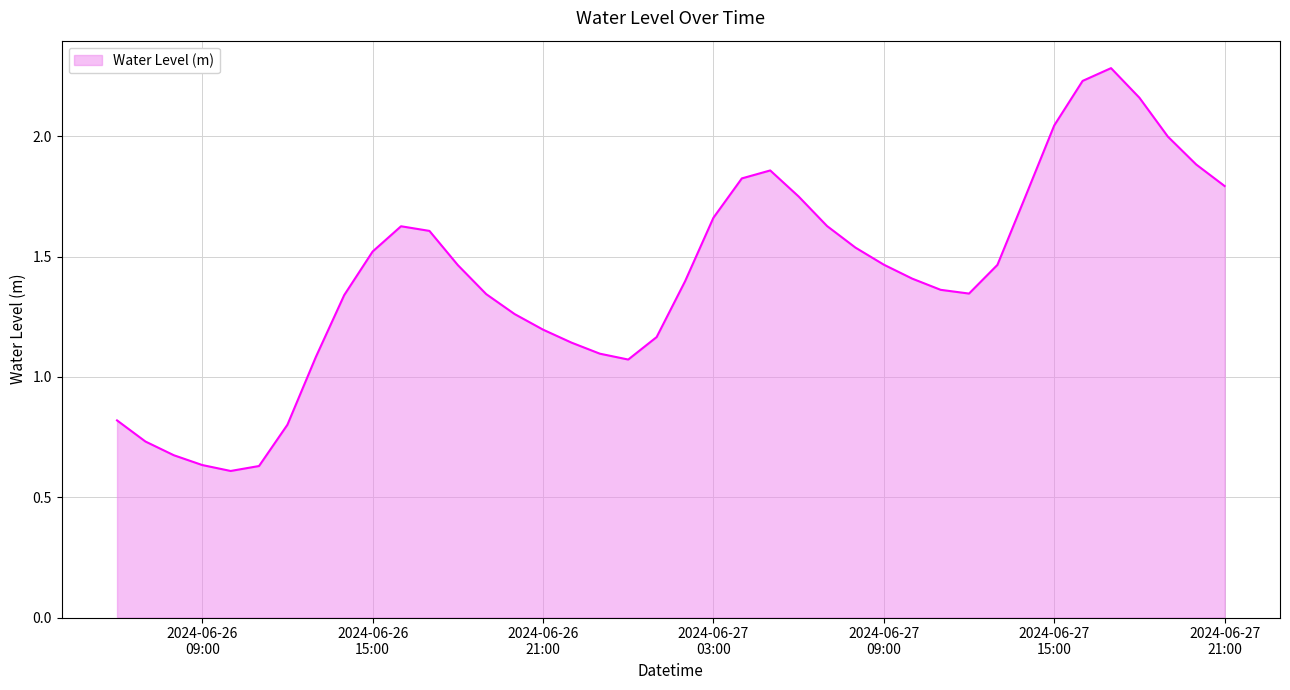

What is the maximum value shown in the chart?

2.3